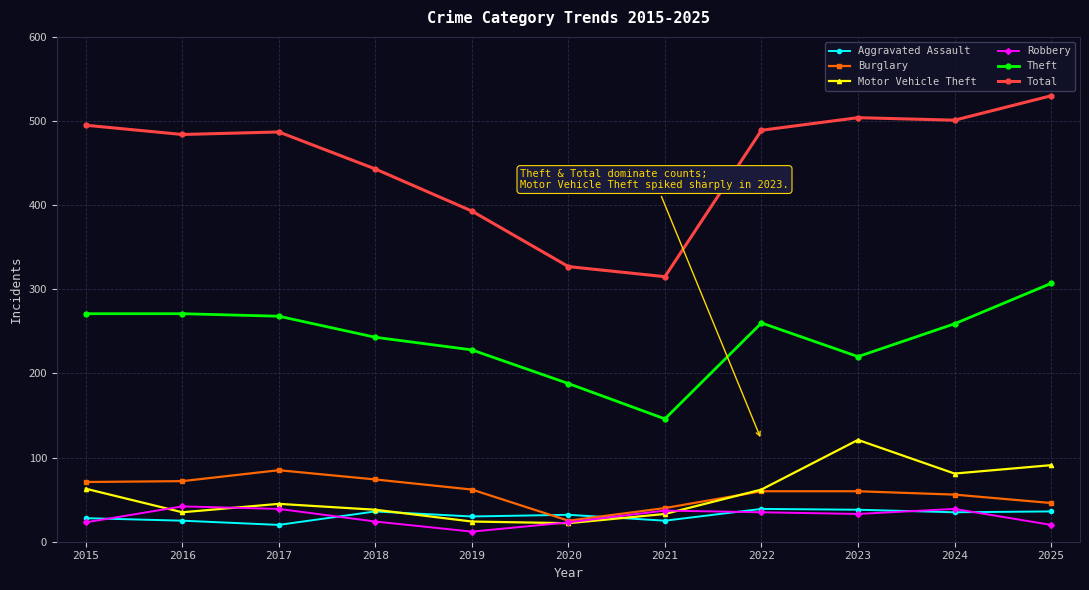

True or false: Theft and Motor Vehicle Theft intersect in this chart.

False